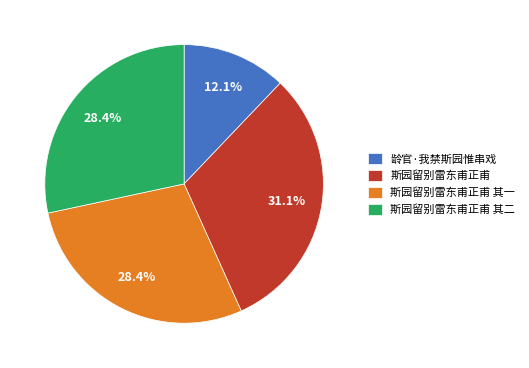

Approximately how many times larger is the value at 斯园留别雷东甫正甫 其二 compared to 斯园留别雷东甫正甫?

0.9